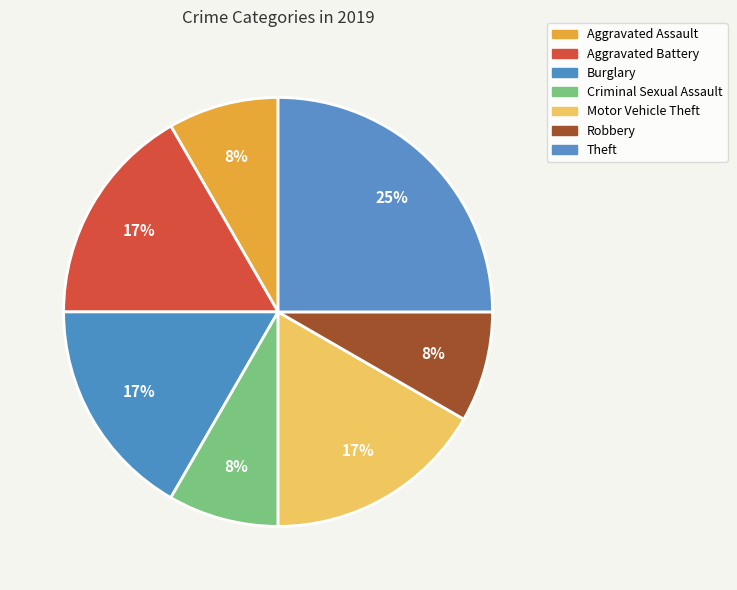

How many slices are in this pie chart?

7